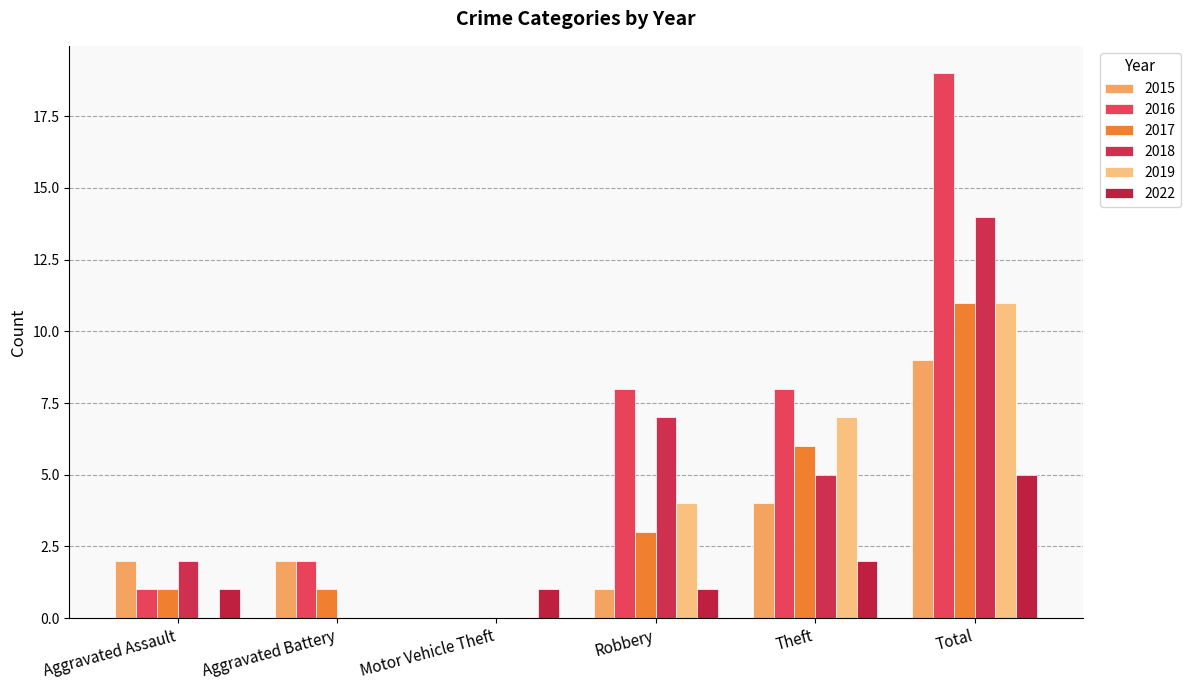

What is the sum of the 2015 values at Theft and Total?

13